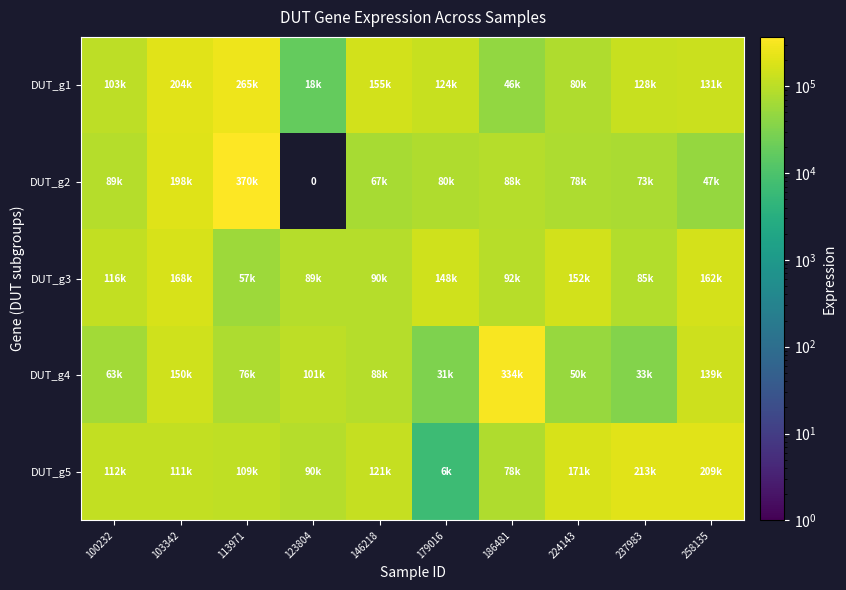

At which label does DUT_g5 first exceed 112317?

146218